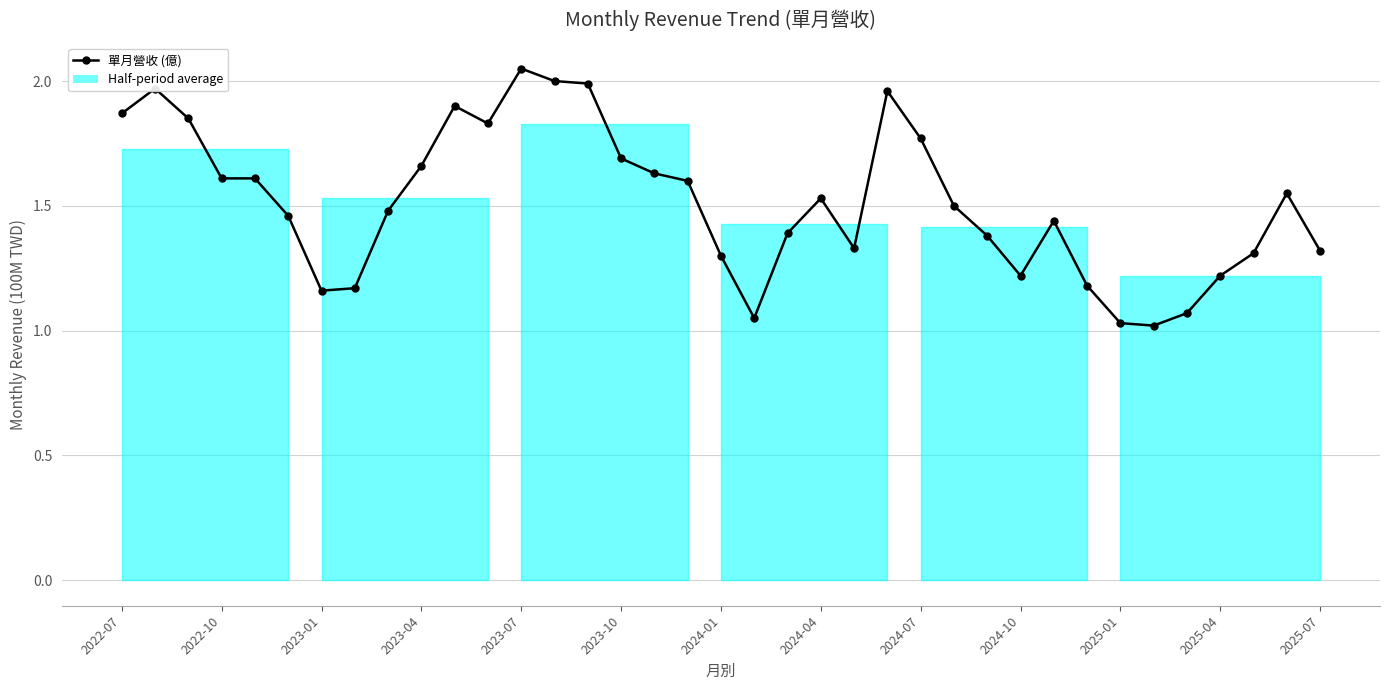

How many points are lower than both their immediate neighbors (excluding endpoints)?

6